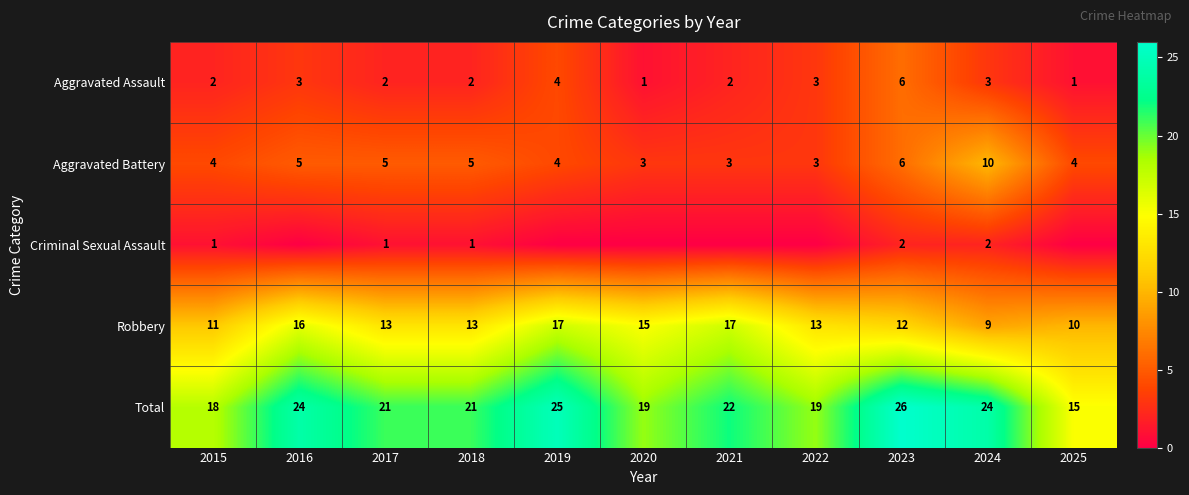

Which has a higher value, 2024 or 2015?

2024